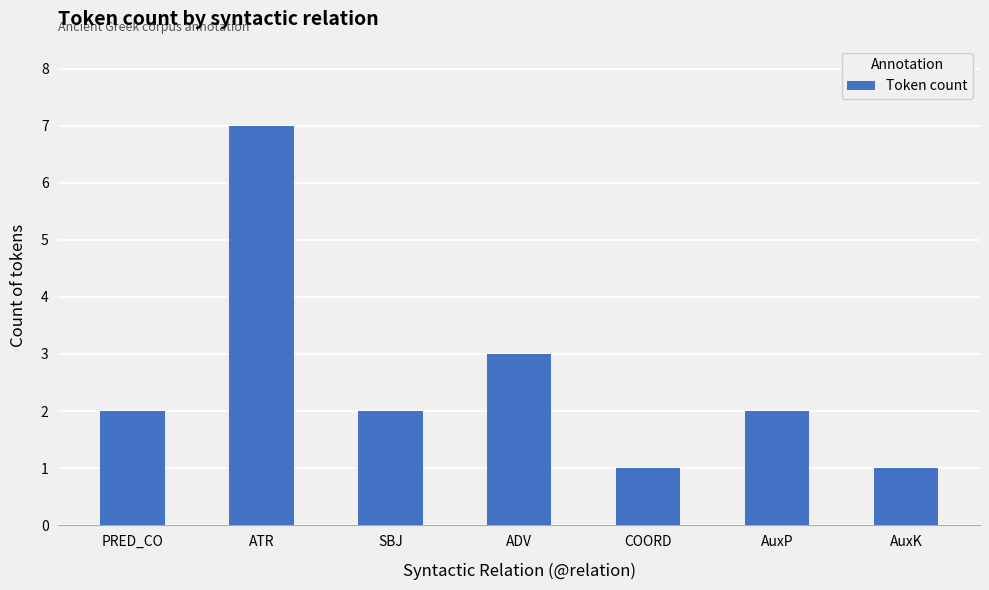

Are the bars grouped side by side (vs. stacked)?

No